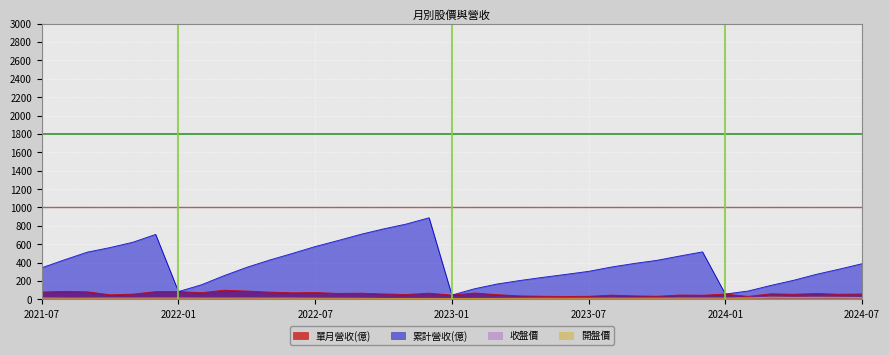

At 2023-01, list the series in order from smallest to largest.

開盤價, 收盤價, 單月營收(億), 累計營收(億)